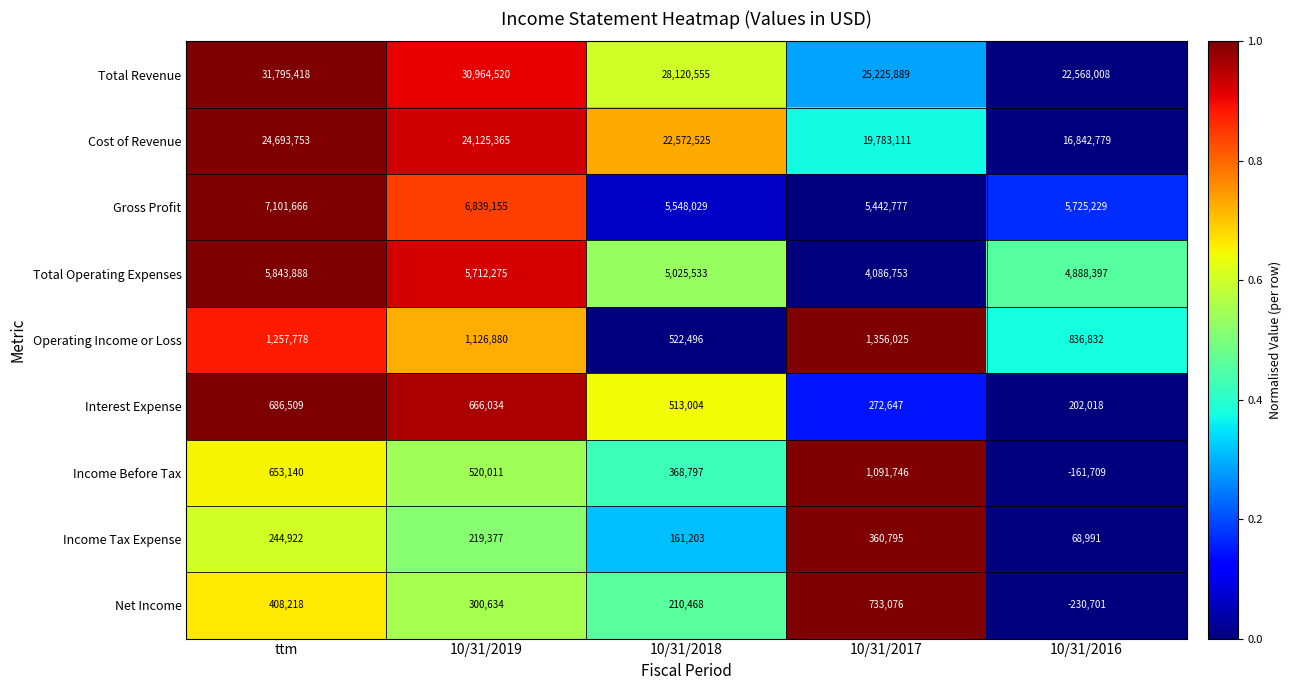

The value of Operating Income or Loss at 10/31/2019 is 510640. True or false?

False